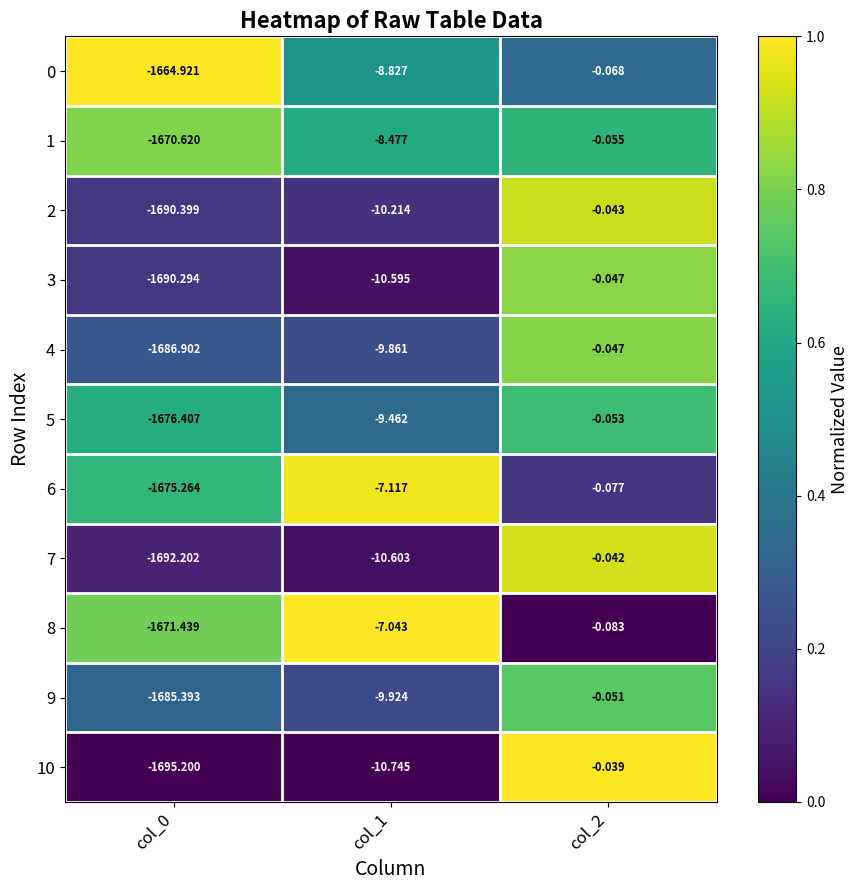

Is the value of 9 at col_2 greater than the value of 0 at col_0?

Yes